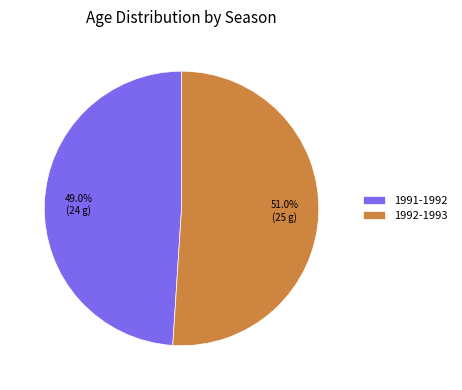

What is the majority slice?

1992-1993